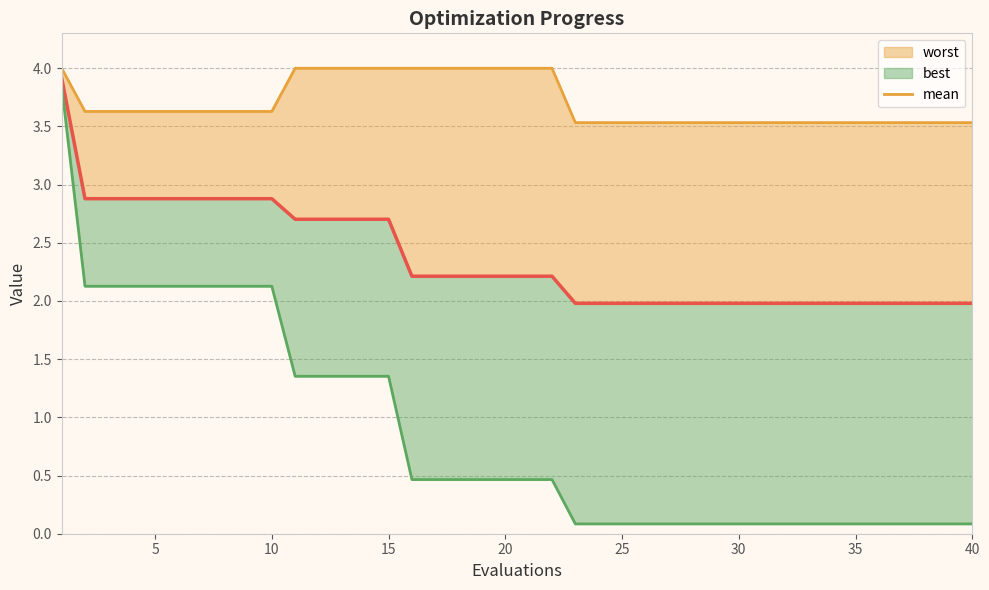

Reading left to right, extract all data points from this chart.

worst line: 4.0	3.6	3.6	3.6	3.6	3.6	3.6	3.6	3.6	3.6	4.0	4.0	4.0	4.0	4.0	4.0	4.0	4.0	4.0	4.0	4.0	4.0	3.5	3.5	3.5	3.5	3.5	3.5	3.5	3.5	3.5	3.5	3.5	3.5	3.5	3.5	3.5	3.5	3.5	3.5
mean: 3.9	2.9	2.9	2.9	2.9	2.9	2.9	2.9	2.9	2.9	2.7	2.7	2.7	2.7	2.7	2.2	2.2	2.2	2.2	2.2	2.2	2.2	2.0	2.0	2.0	2.0	2.0	2.0	2.0	2.0	2.0	2.0	2.0	2.0	2.0	2.0	2.0	2.0	2.0	2.0
best line: 3.8	2.1	2.1	2.1	2.1	2.1	2.1	2.1	2.1	2.1	1.4	1.4	1.4	1.4	1.4	0.5	0.5	0.5	0.5	0.5	0.5	0.5	0.1	0.1	0.1	0.1	0.1	0.1	0.1	0.1	0.1	0.1	0.1	0.1	0.1	0.1	0.1	0.1	0.1	0.1